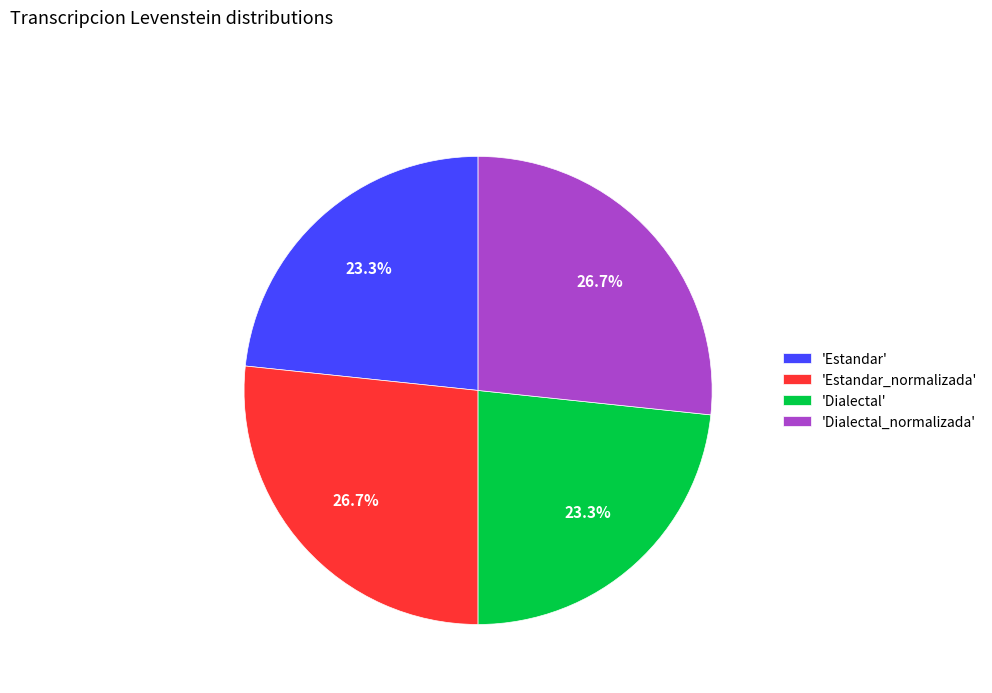

Does 'Dialectal' represent more than half of the total?

No